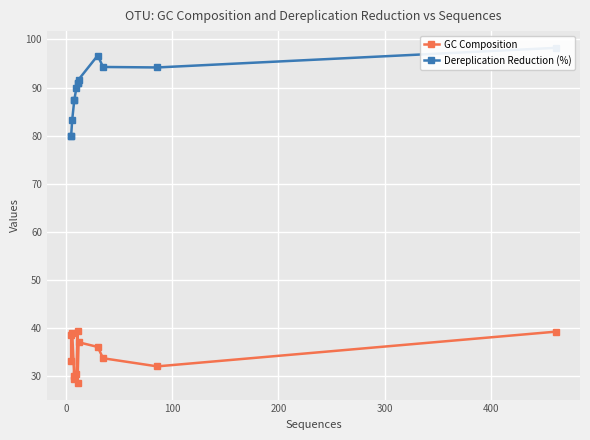

List the series in order of their overall mean, lowest first.

GC Composition, Dereplication Reduction (%)